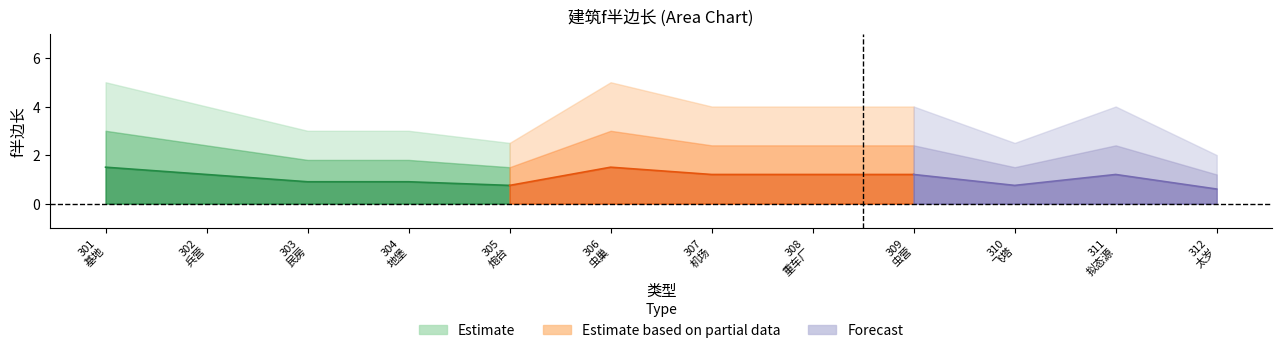

Where is the first local minimum?

305